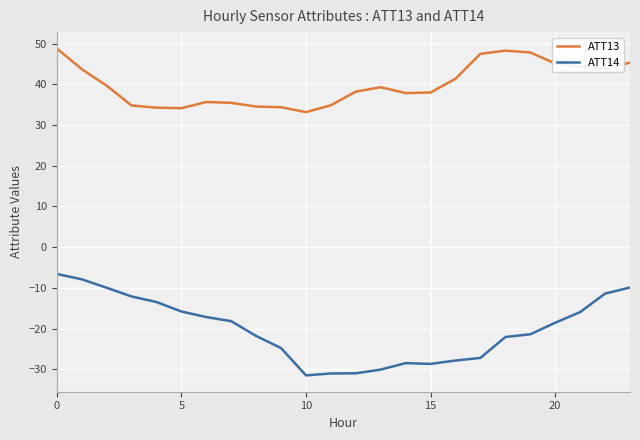

What is the average value of the ATT14 series?

-20.1